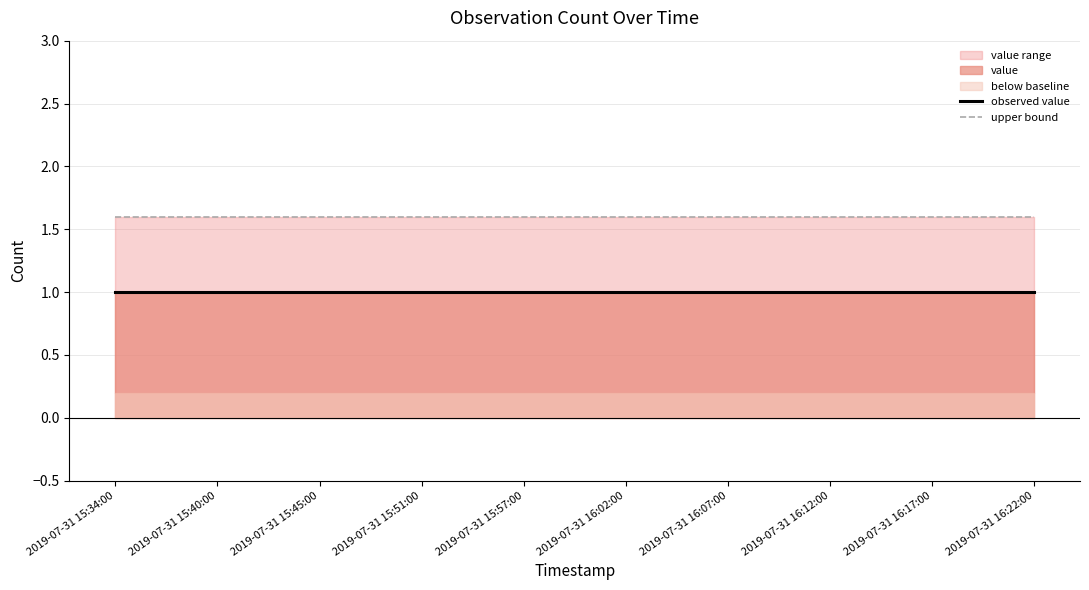

How many lines are shown in the chart?

2